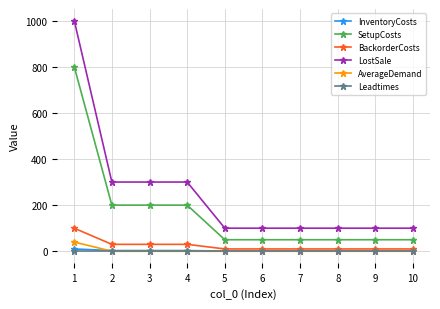

How many values in the AverageDemand series exceed 0?

1